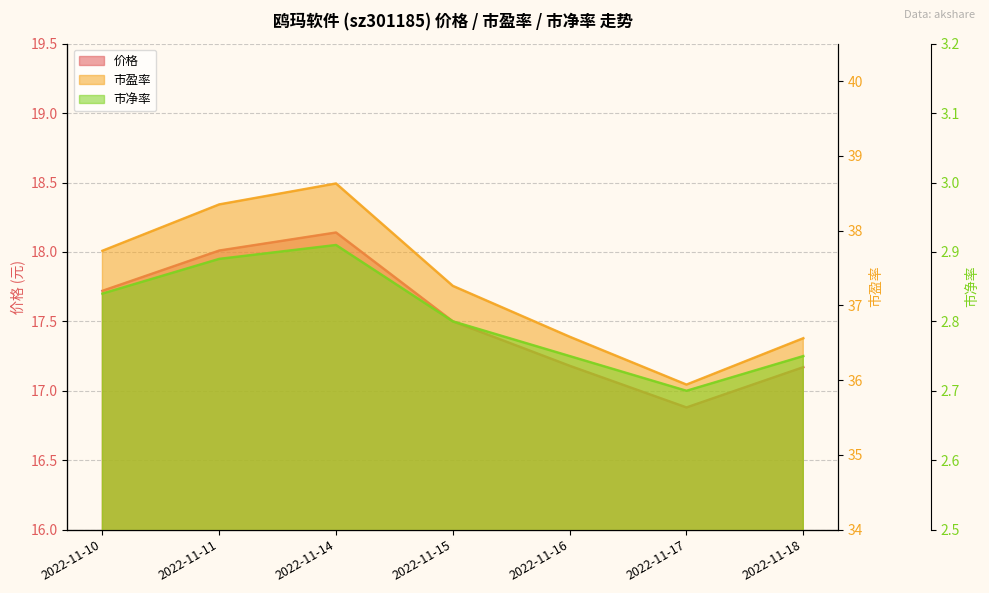

Which has a higher value, 2022-11-17 or 2022-11-11?

2022-11-11